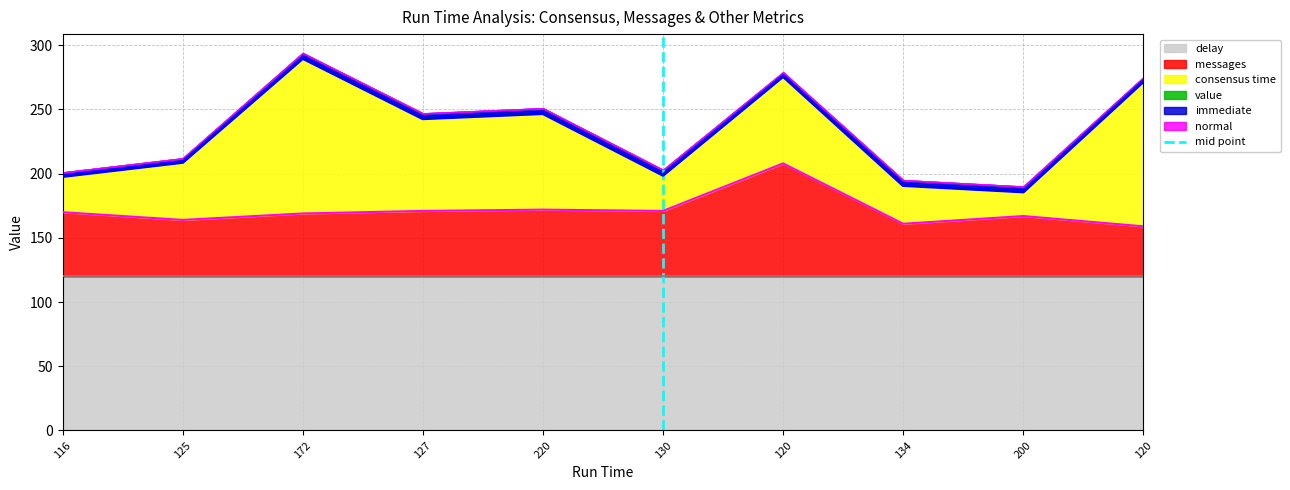

What is the difference between the maximum and minimum values?

1